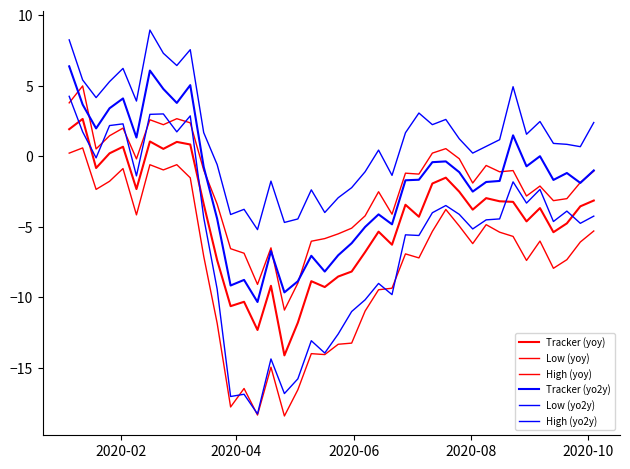

True or false: Tracker (yo2y) and High (yo2y) cross at least once.

False